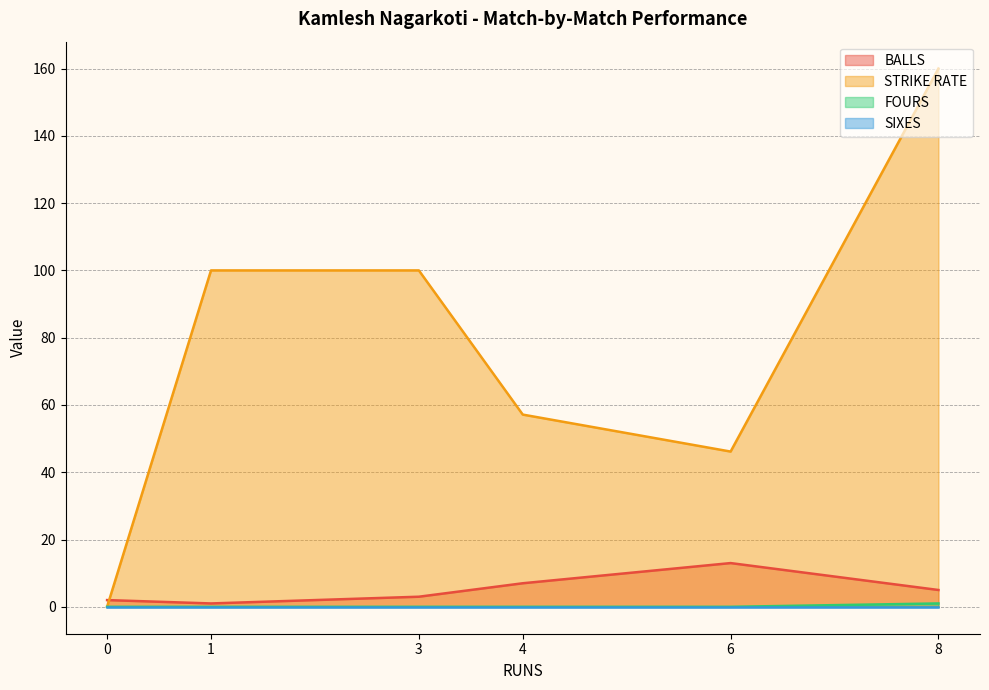

Which has a higher value, 6 or 8?

6